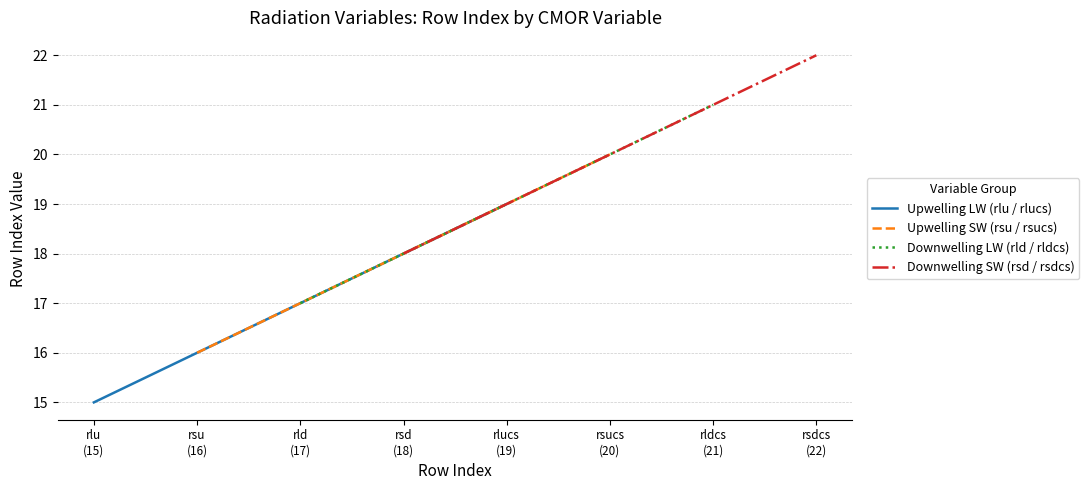

What is the average value of the Upwelling SW (rsu / rsucs) series?

18